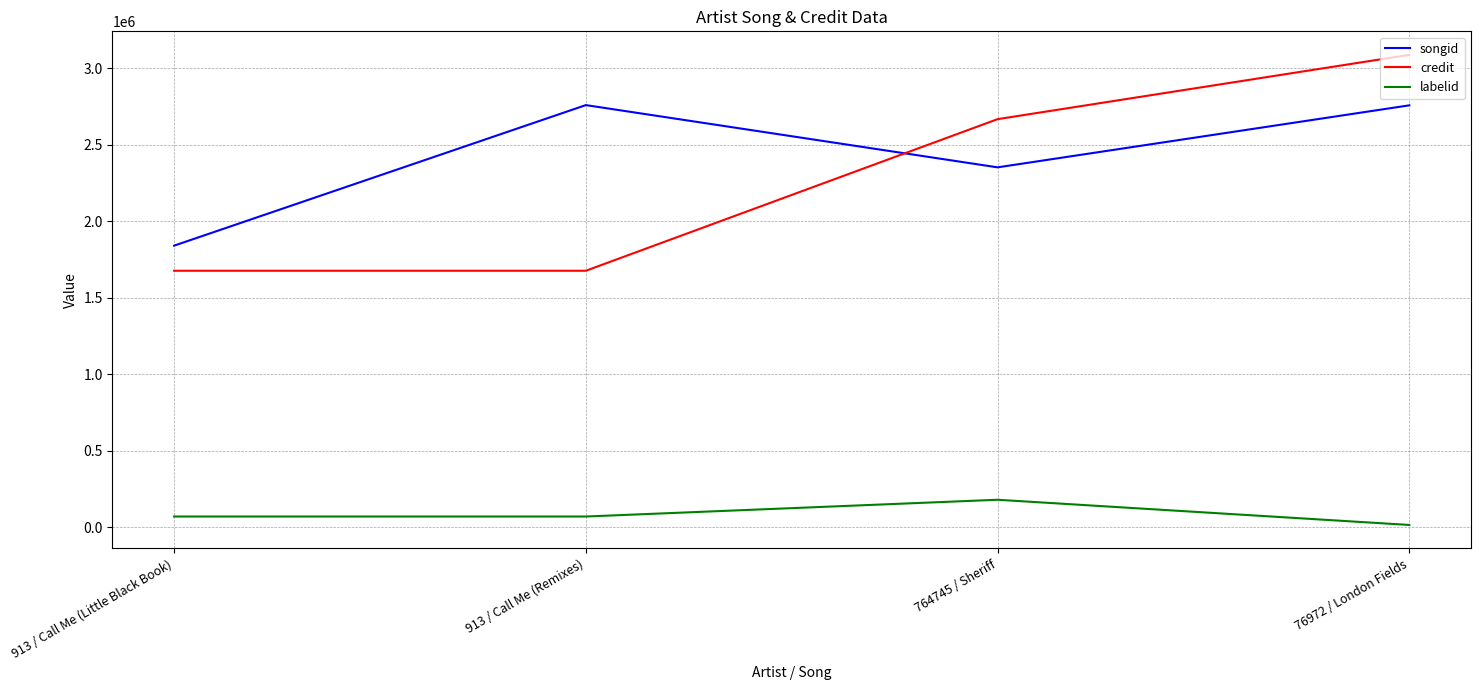

The labelid series shows 69680 at 913 / Call Me (Little Black Book). True or false?

True